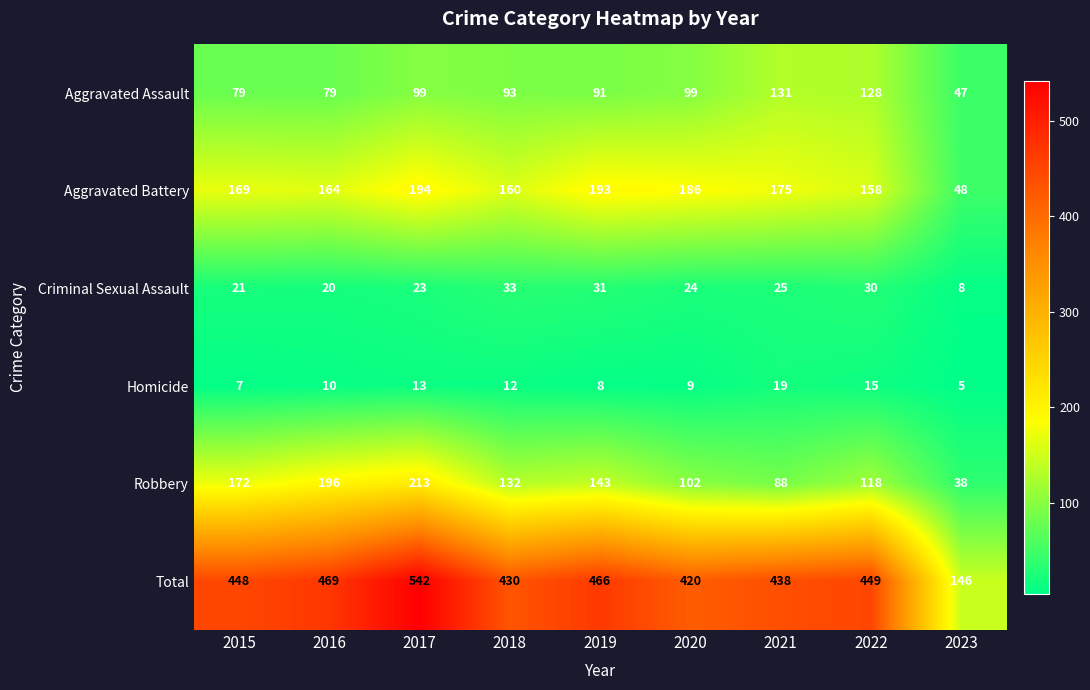

How many data points in Criminal Sexual Assault are less than 24?

4